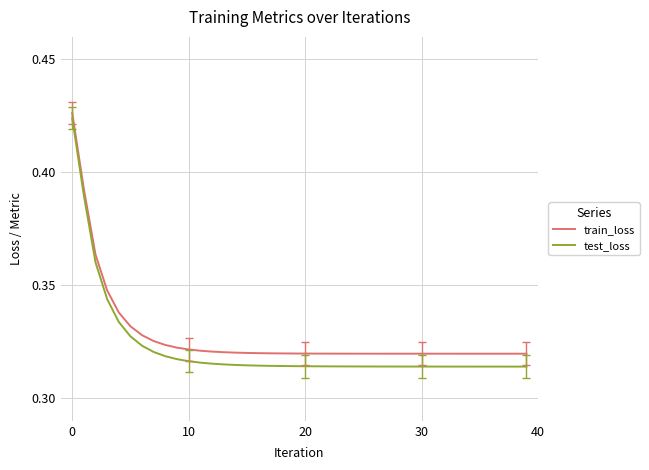

True or false: test_loss and train_loss cross at least once.

False